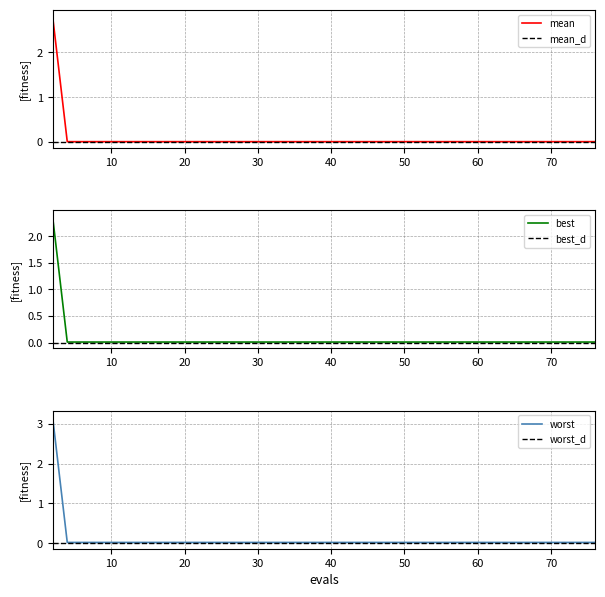

What is the highest value of the mean series?

2.8